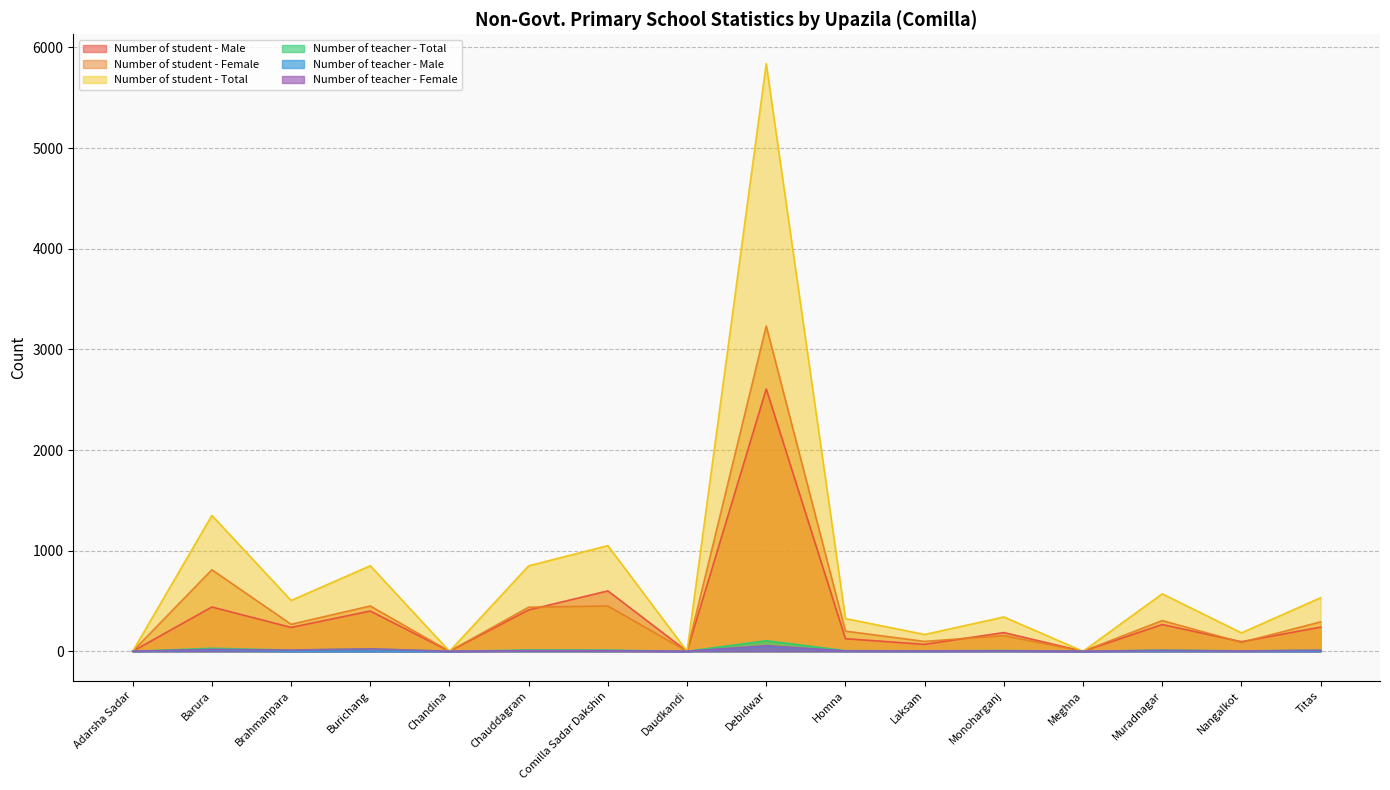

What is the greatest value displayed?

5839